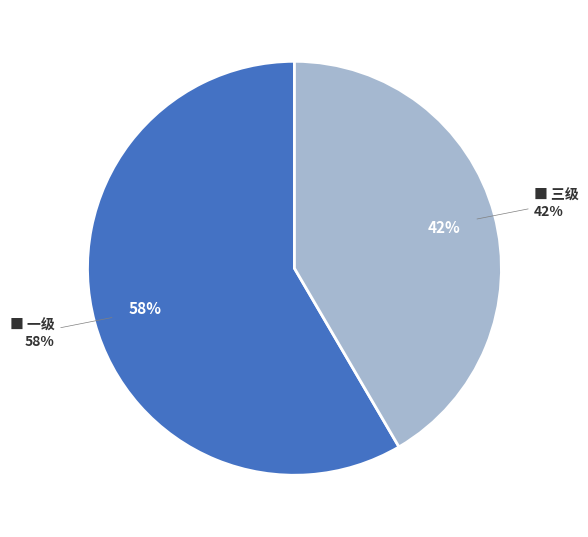

Count the number of slices in the pie.

2